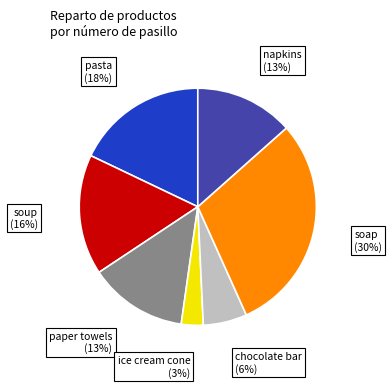

To the nearest percent, what is the difference between the largest and smallest slice percentages?

27%